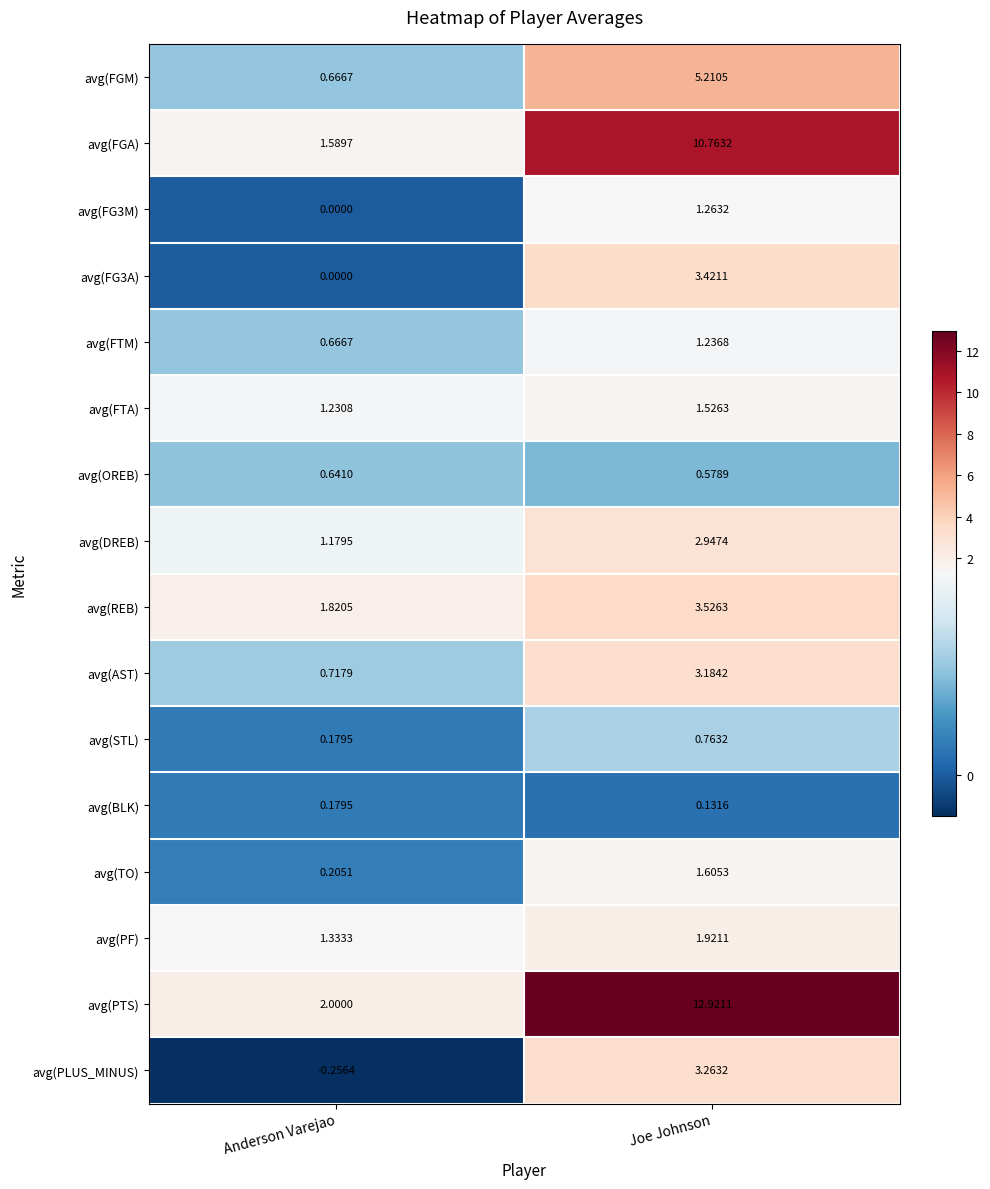

Where is avg(AST) nearest to the value 1?

Anderson Varejao